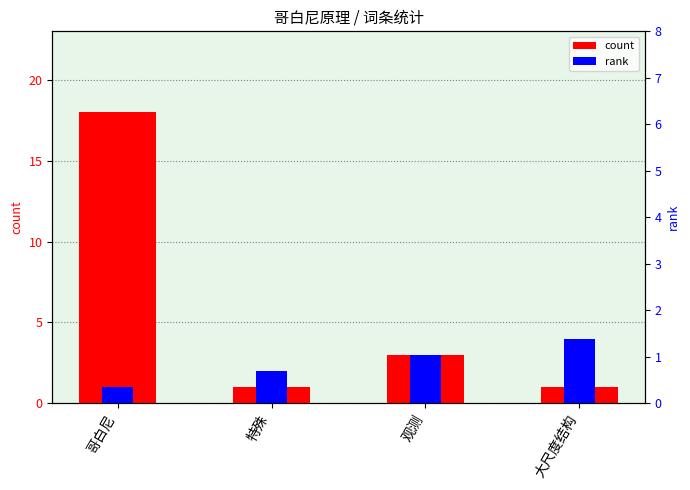

What is the label of the 1st bar from the left?

哥白尼